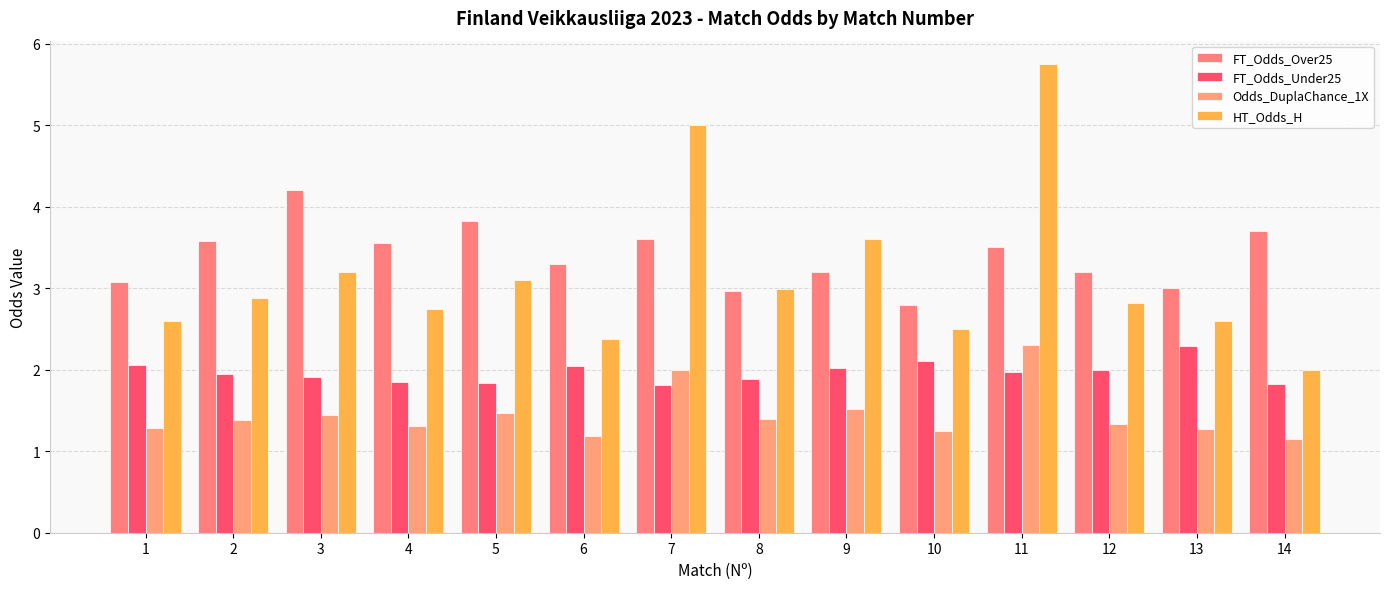

List the series in order of their peak value, highest first.

HT_Odds_H, FT_Odds_Over25, Odds_DuplaChance_1X, FT_Odds_Under25